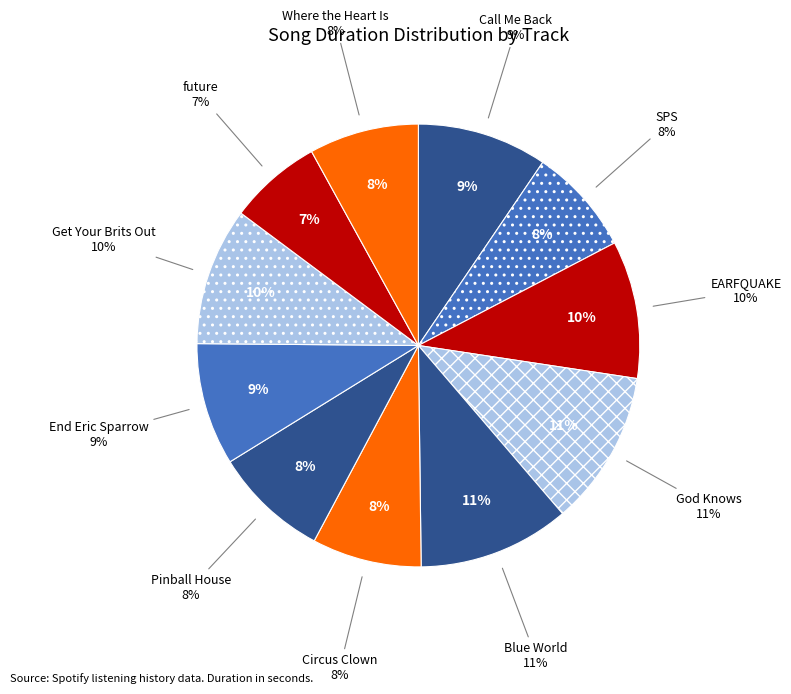

Approximately how many times larger is the value at EARFQUAKE compared to End Eric Sparrow?

1.1